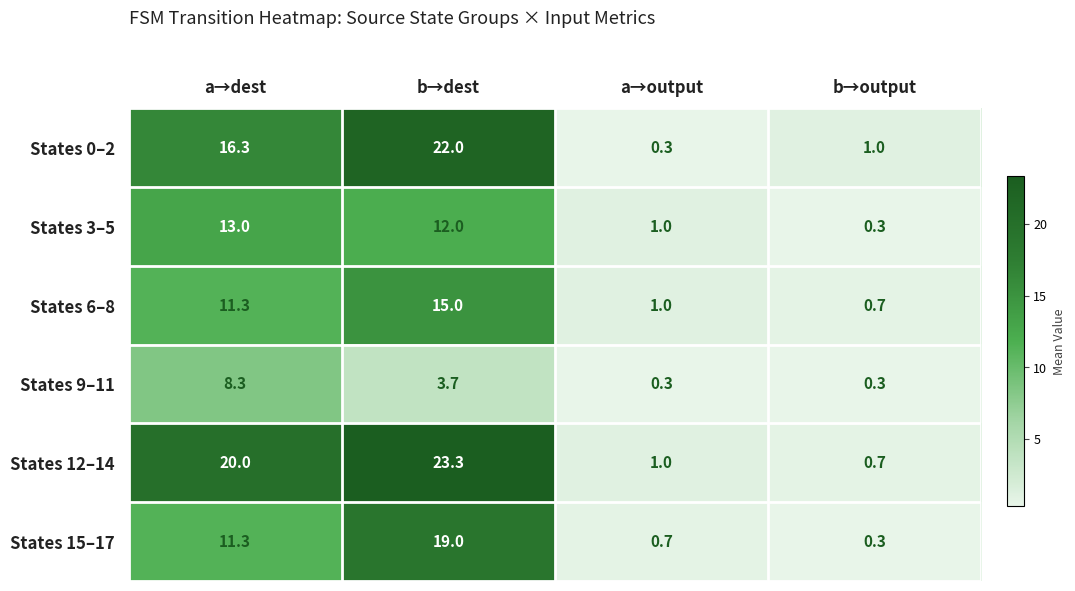

What is the difference between the maximum and second lowest values in the States 15–17 series?

18.3